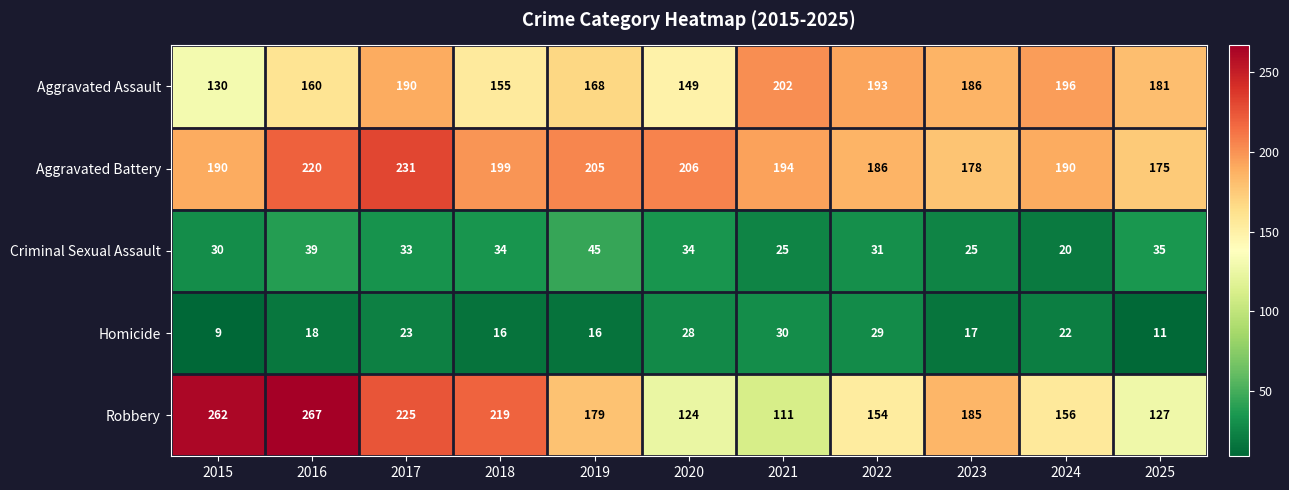

True or false: Aggravated Assault has a value of 130 at 2015.

True